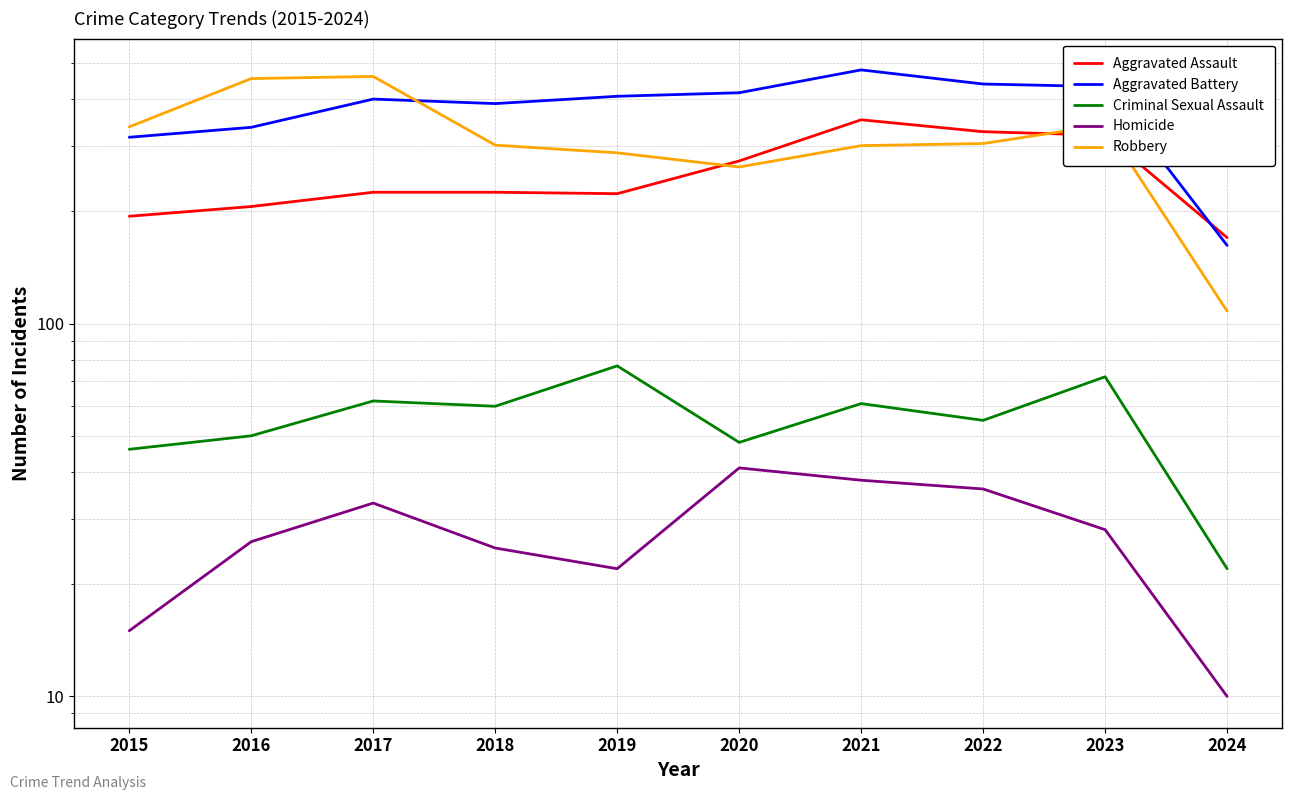

The value of Aggravated Assault at 2019 is 223. True or false?

True